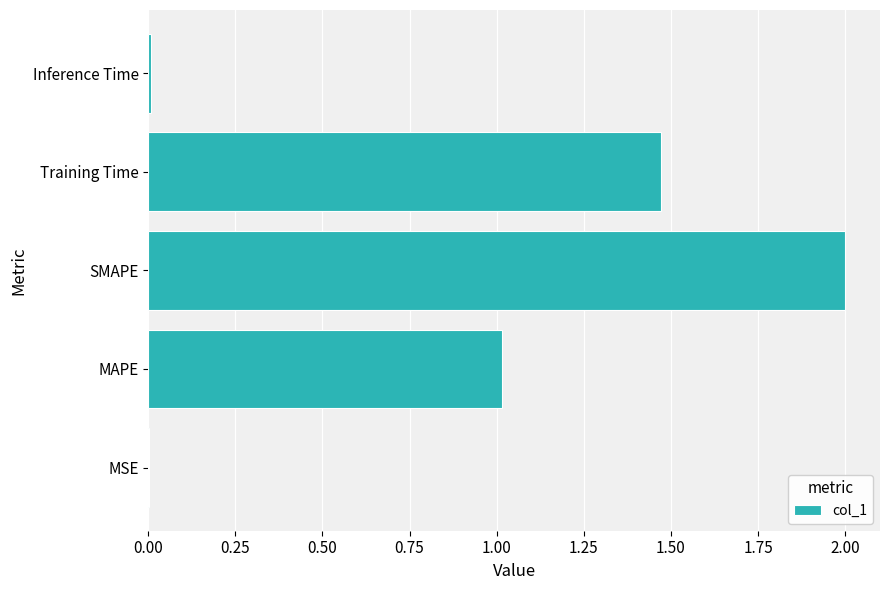

How many categories are shown in the chart?

5